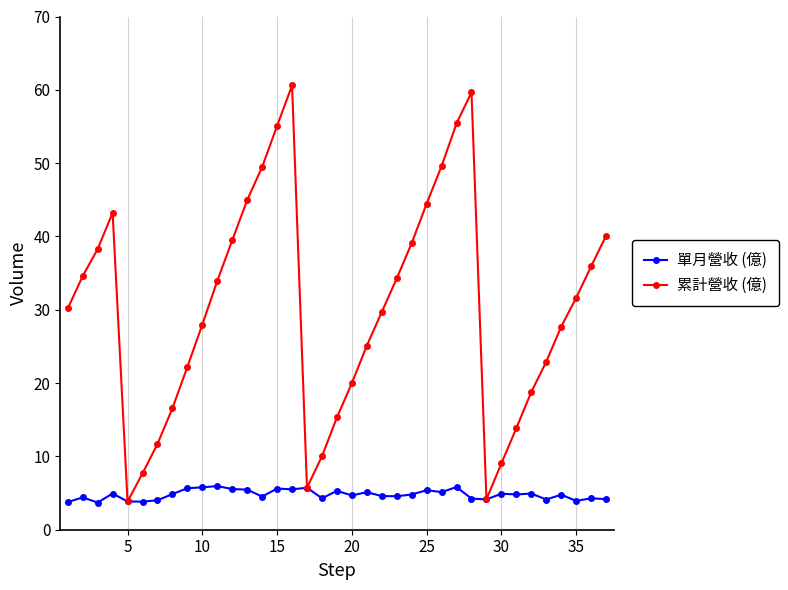

True or false: 累計營收 (億) has more than 1 points higher than both neighbors.

True